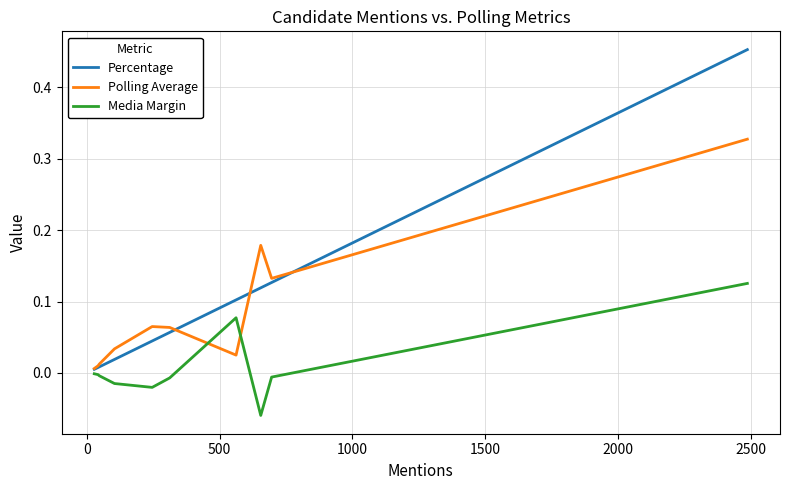

True or false: Percentage and Polling Average intersect in this chart.

True